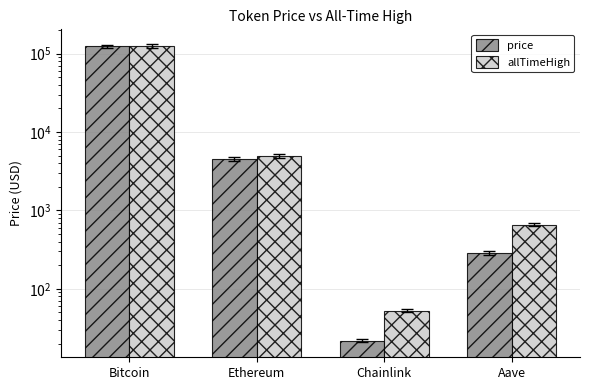

Reading right to left, what are all the values shown in this chart?

price: Aave=287.2	Chainlink=21.9	Ethereum=4539.7	Bitcoin=124044.0
allTimeHigh: Aave=661.7	Chainlink=52.7	Ethereum=4946.1	Bitcoin=125506.0